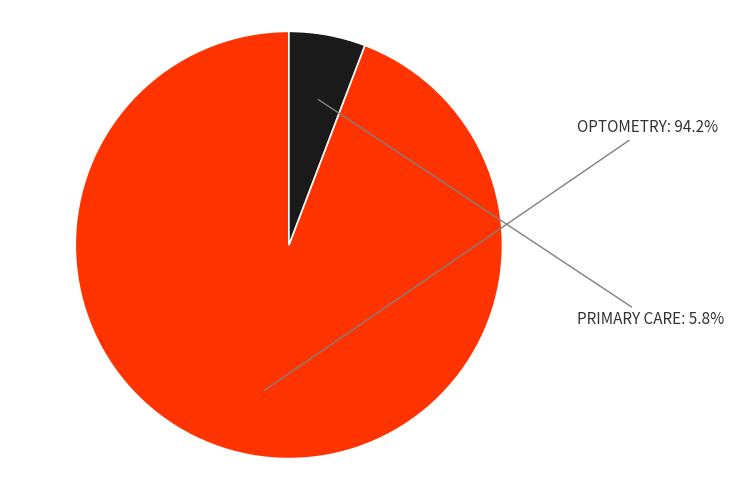

To the nearest percent, what percentage of the pie is OPTOMETRY?

94%